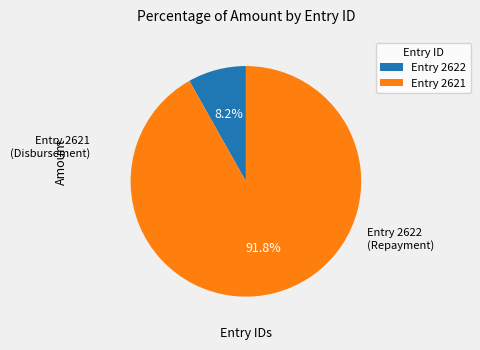

Does any single category account for the majority?

Yes